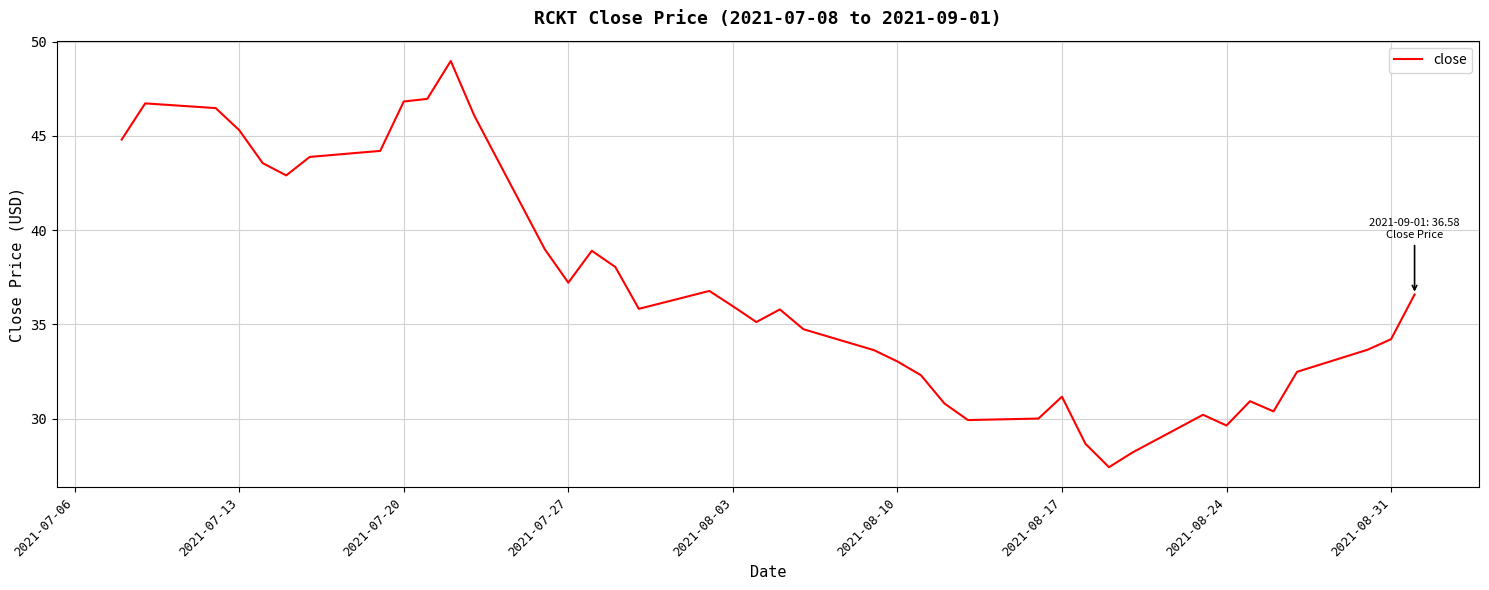

What is the smallest value displayed?

27.4